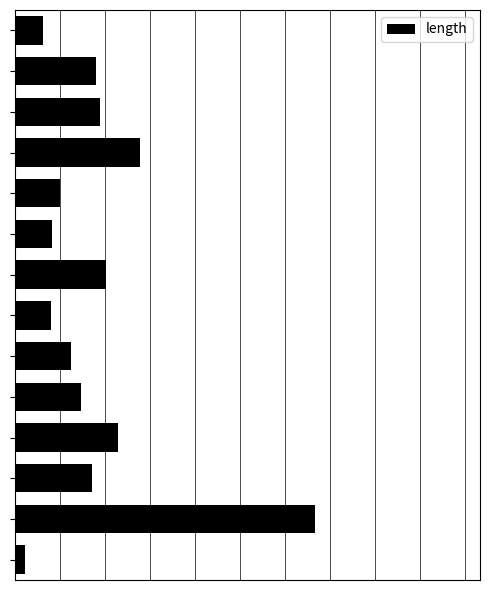

Where does the data first go above 9?

1